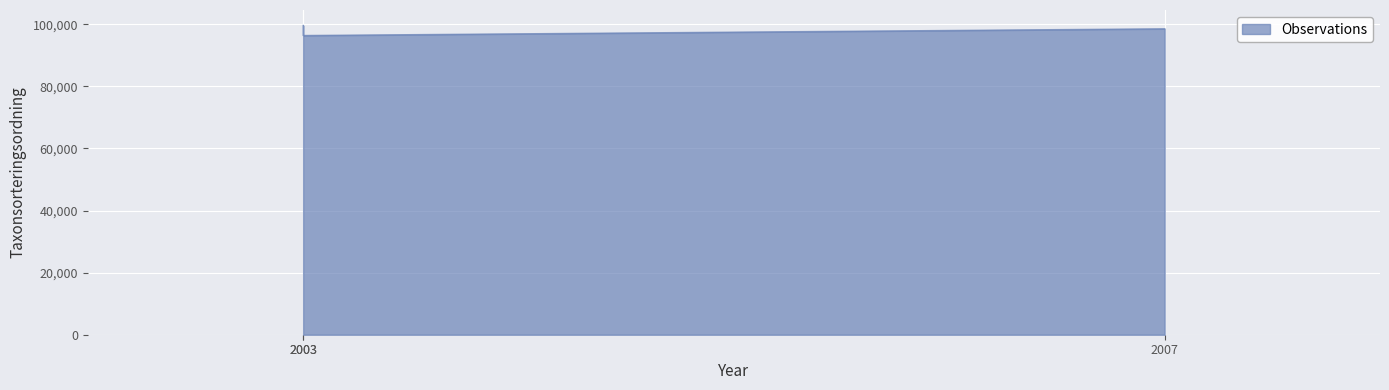

What is the sum of all values?

294462